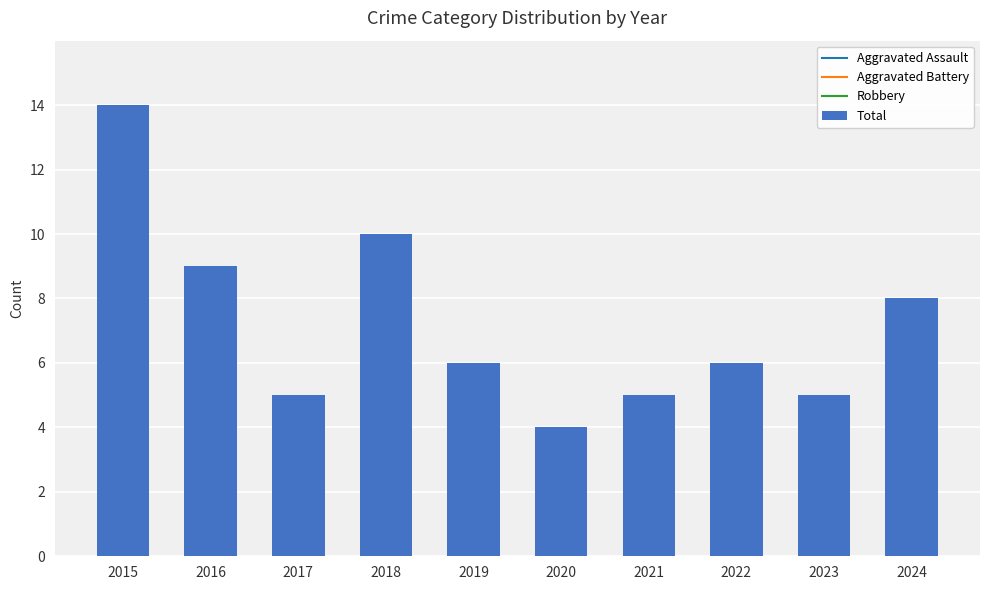

How many bars are there in total?

10